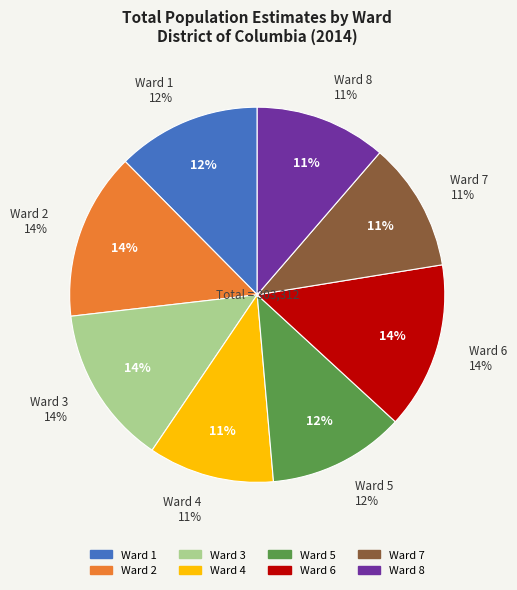

Which slice is the smallest?

Ward 4